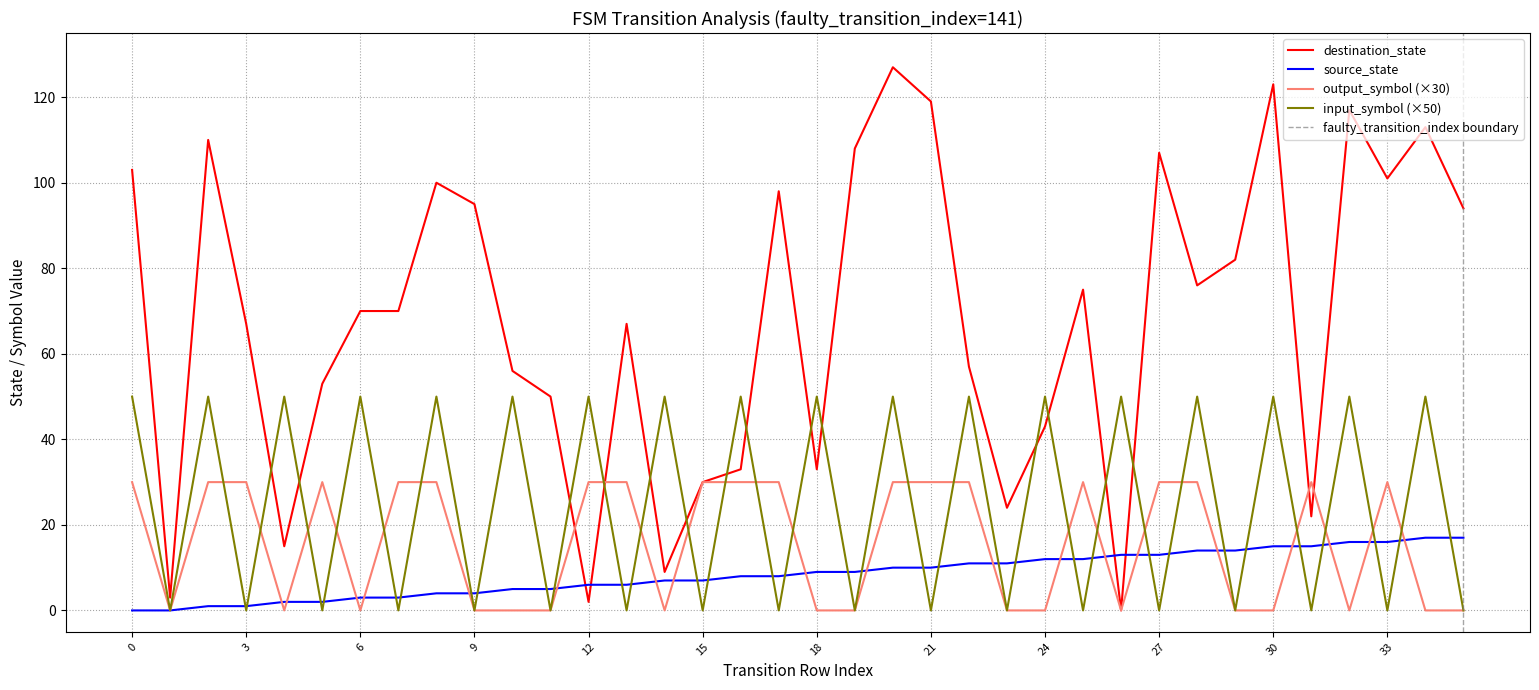

True or false: source_state has a value of 15 at 30.

True